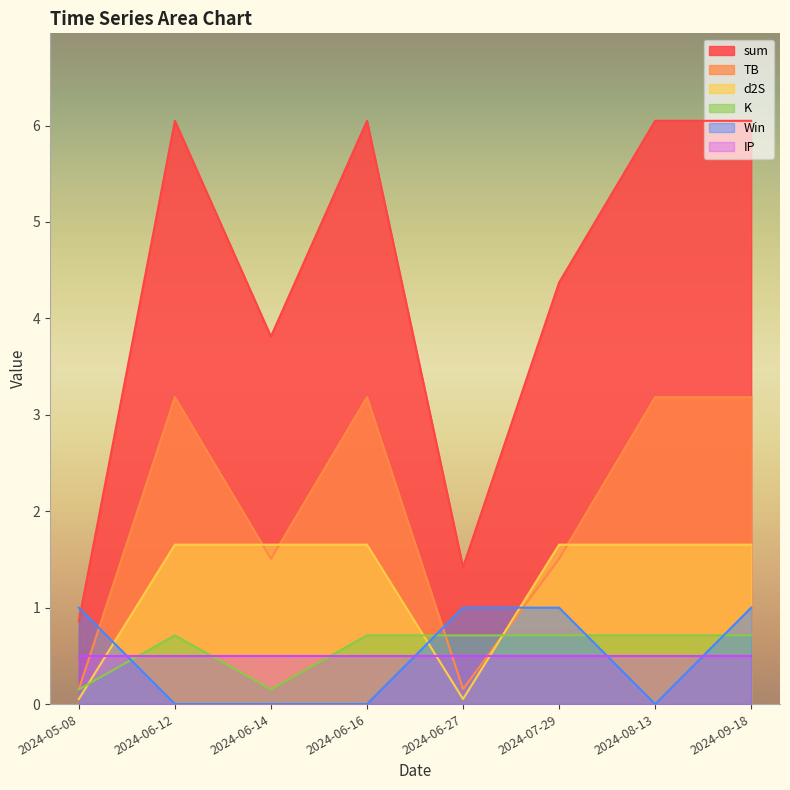

What is the label of the 8th point from the left?

2024-09-18